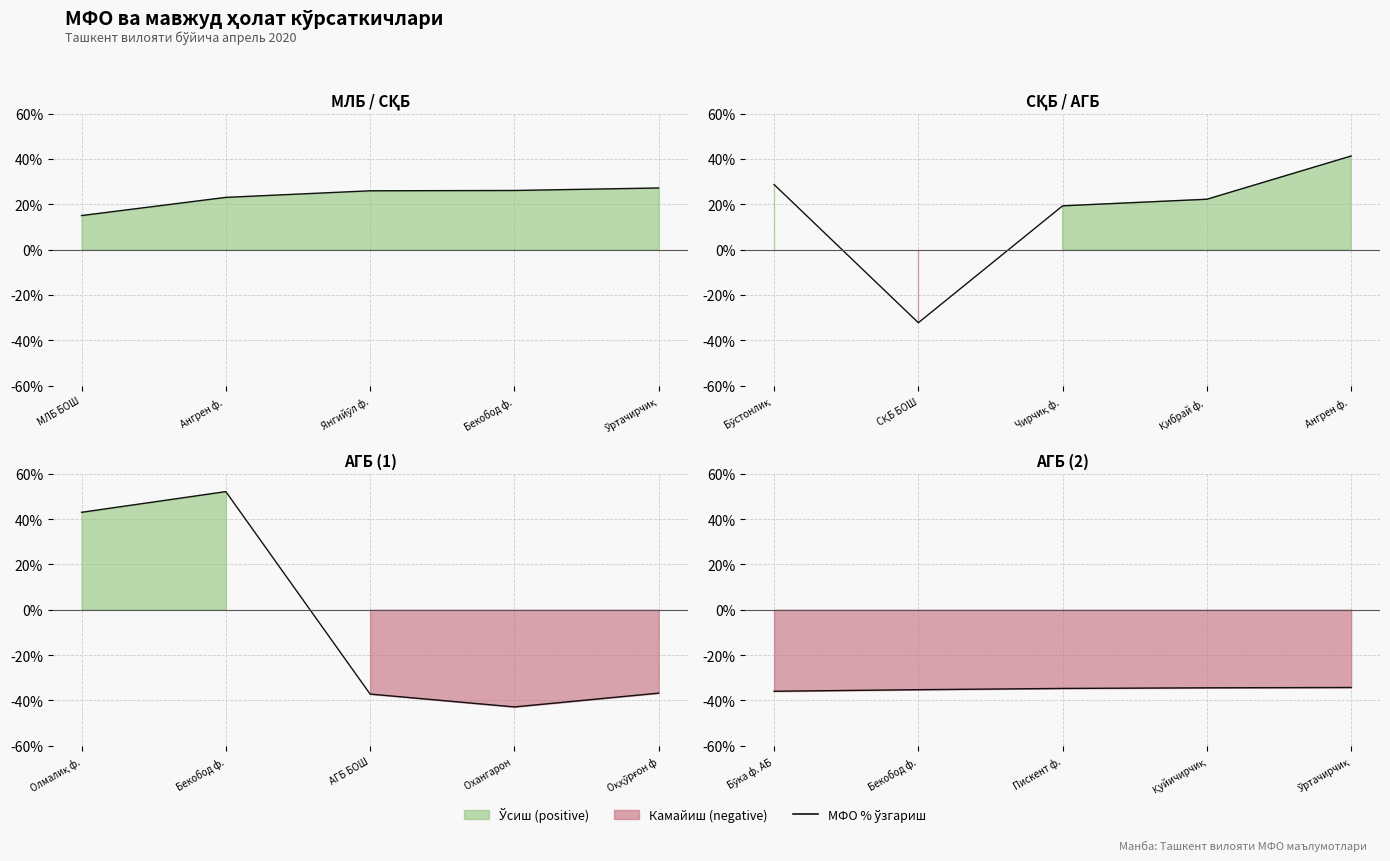

Rank the categories by value from lowest to highest.

Бўка ф. АБ, Бекобод ф., Пискент ф., Қуйичирчиқ, Ўртачирчиқ